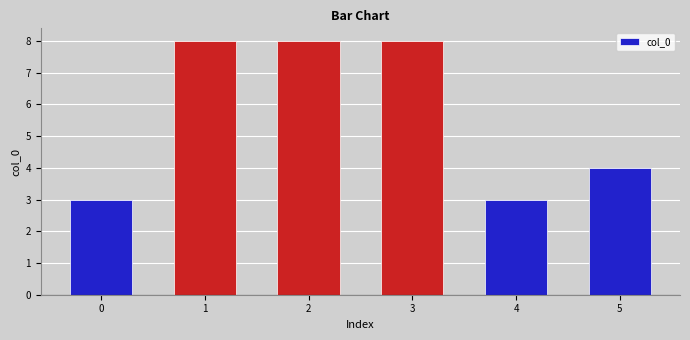

Reading left to right, extract all data points from this chart.

0=3	1=8	2=8	3=8	4=3	5=4